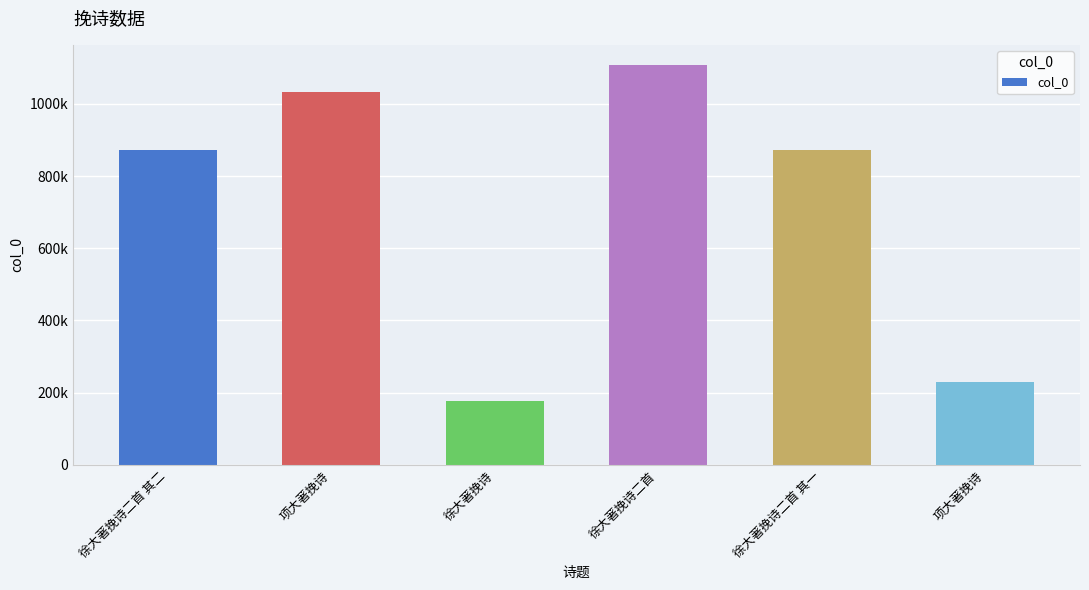

Does the chart contain any negative values?

No